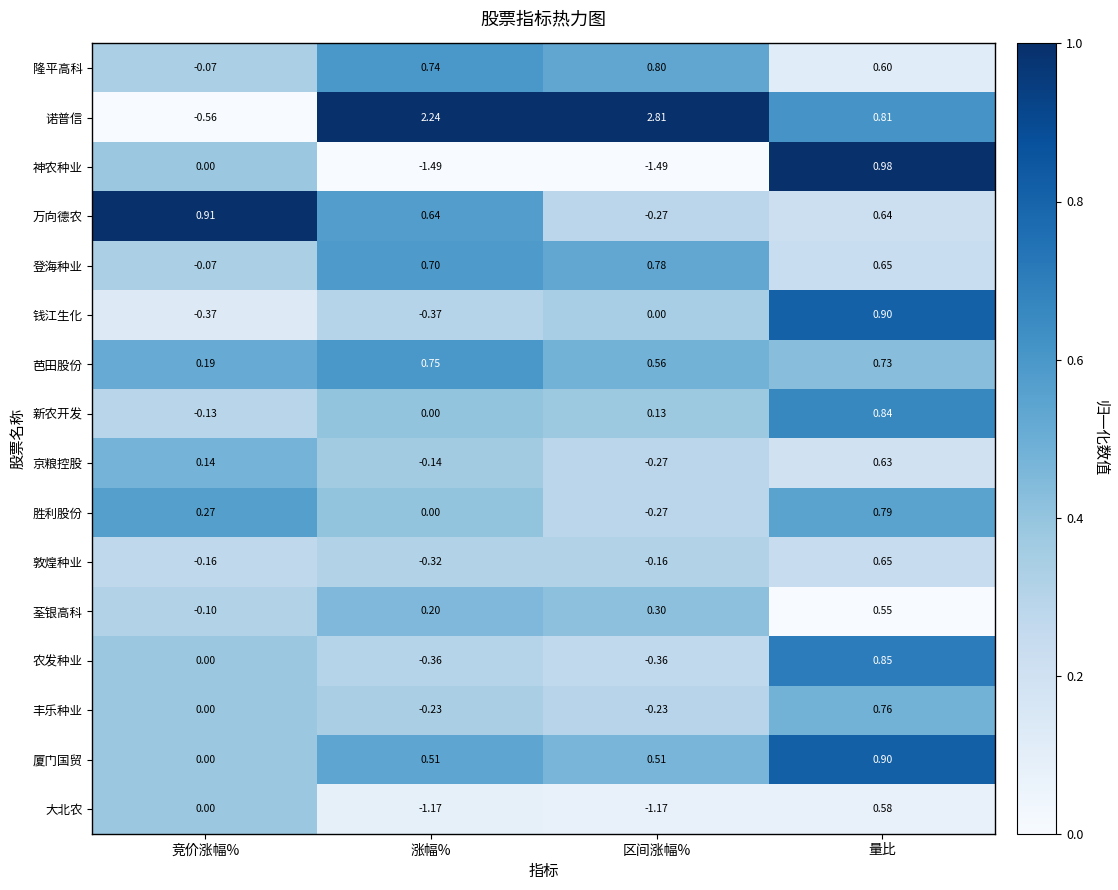

At which label does 万向德农 reach its peak?

竞价涨幅%